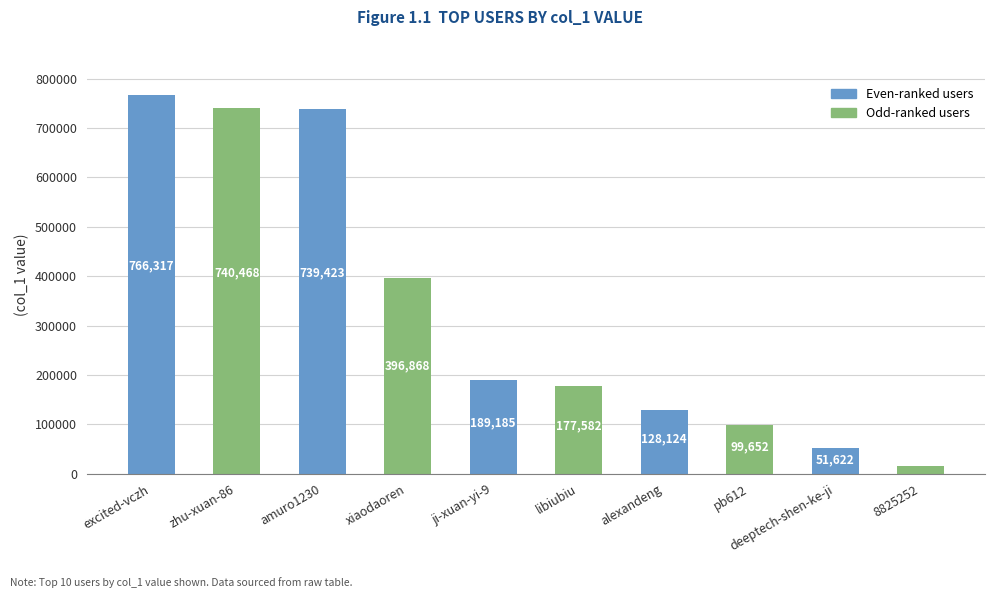

How many bars are there in total?

10